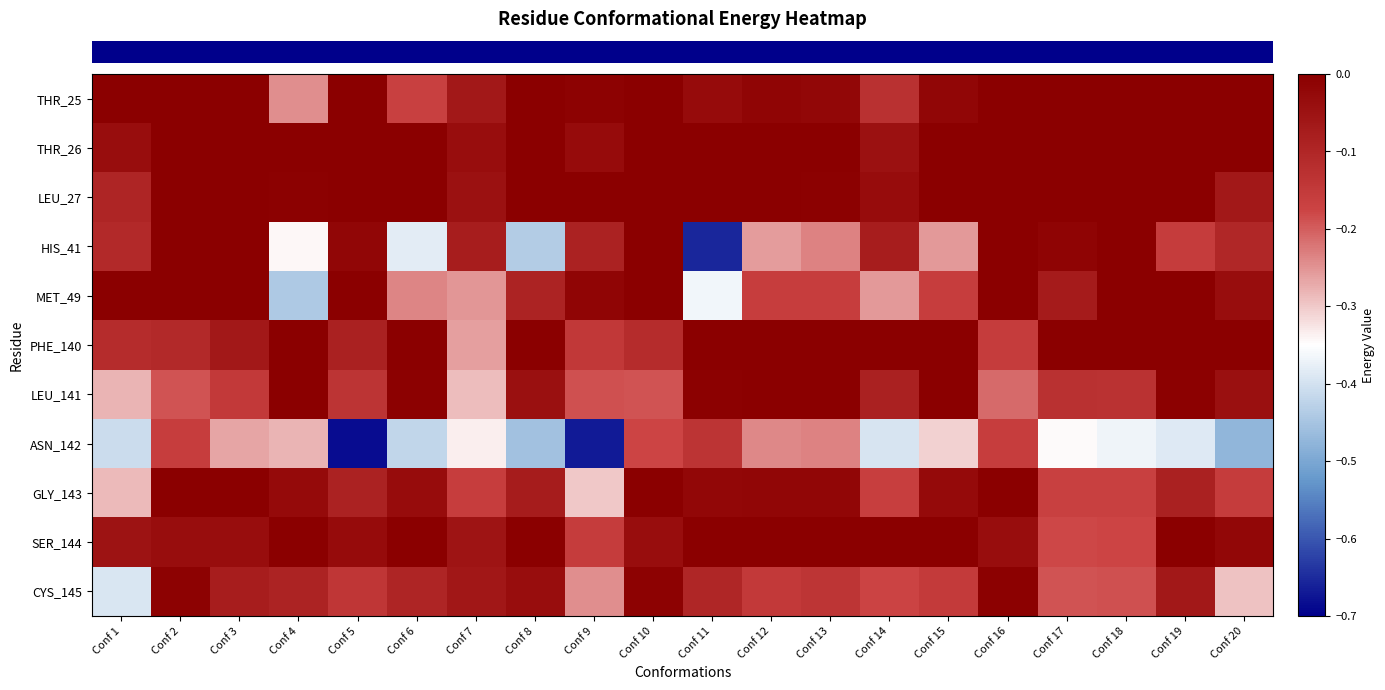

How many categories are shown in the chart?

20